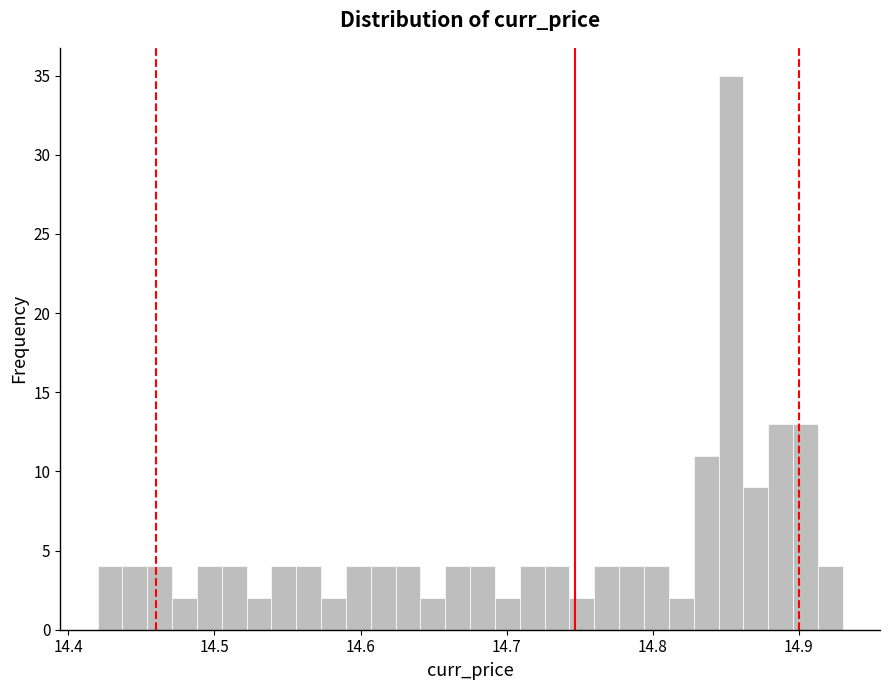

Around what value on the x-axis is the tallest bar? Give the approximate position of its centre, as read against the axis.

14.85